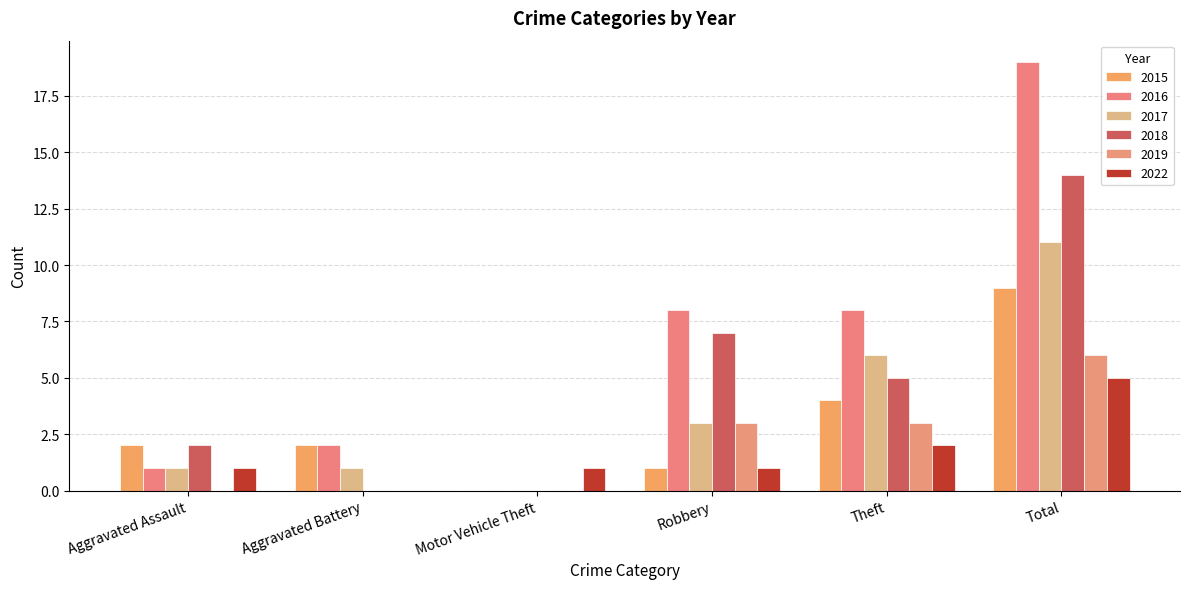

What is the label of the 1st bar from the left?

Aggravated Assault